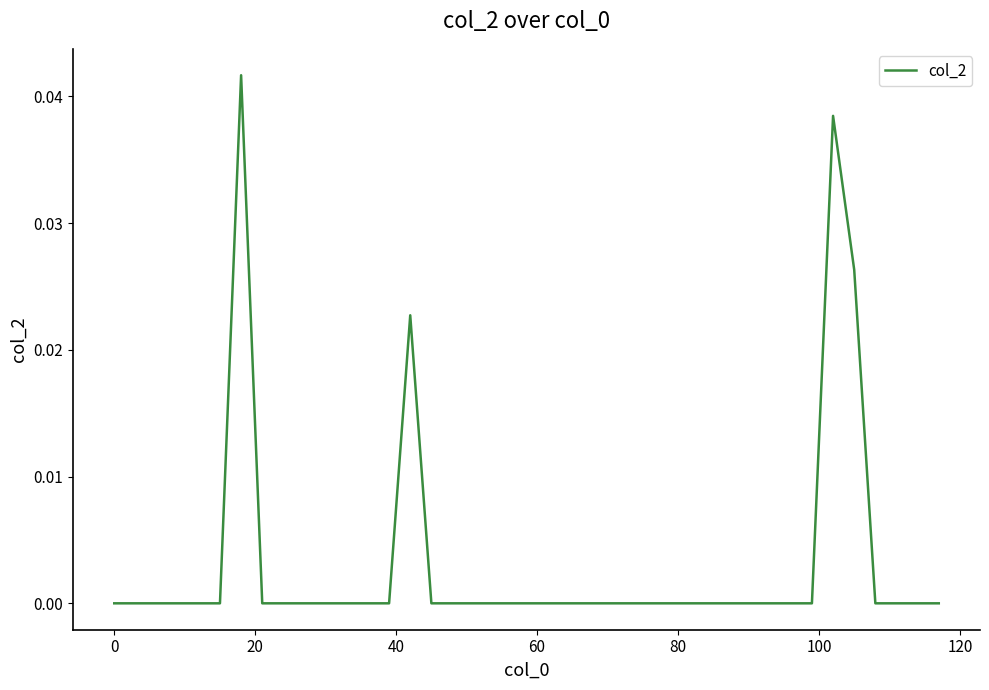

Does the chart have visible grid lines?

No